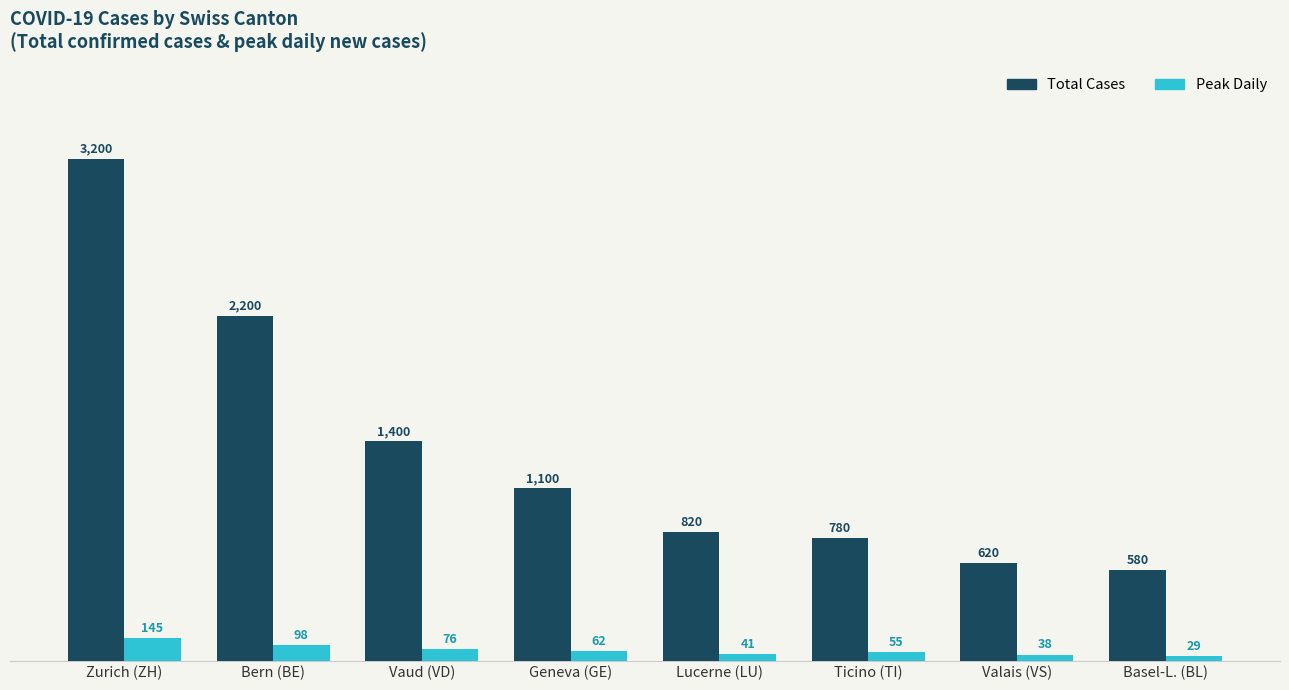

Which series has the widest spread of values?

Total Cases